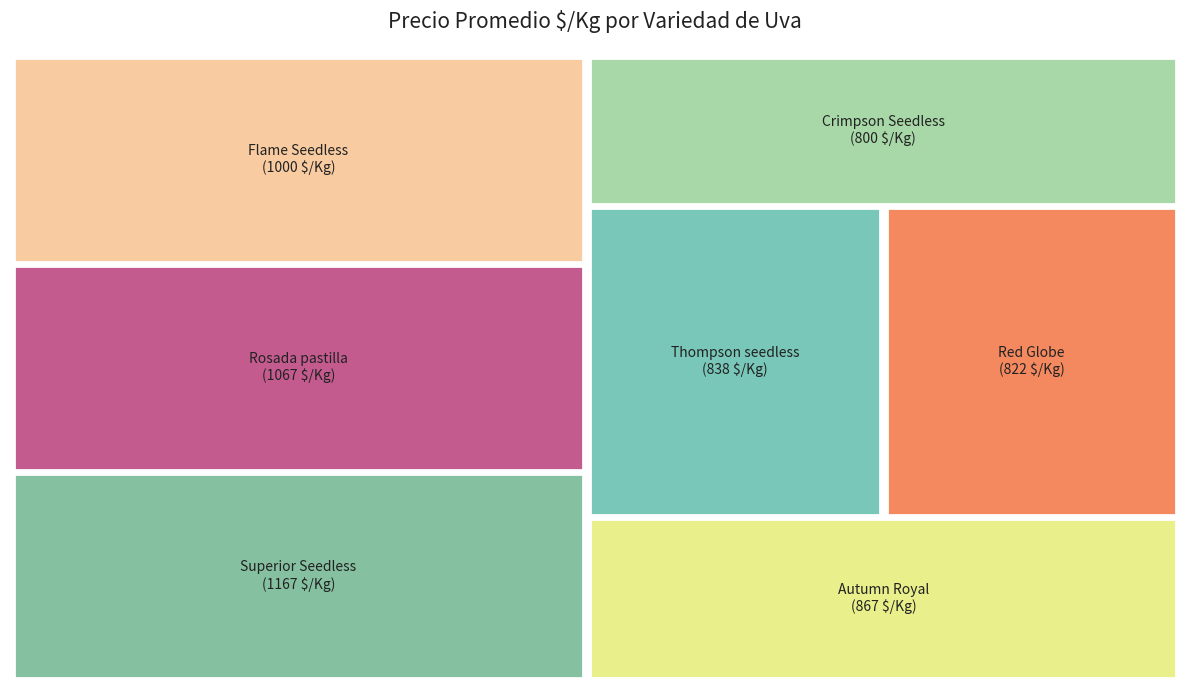

How many segments does this pie chart have?

7